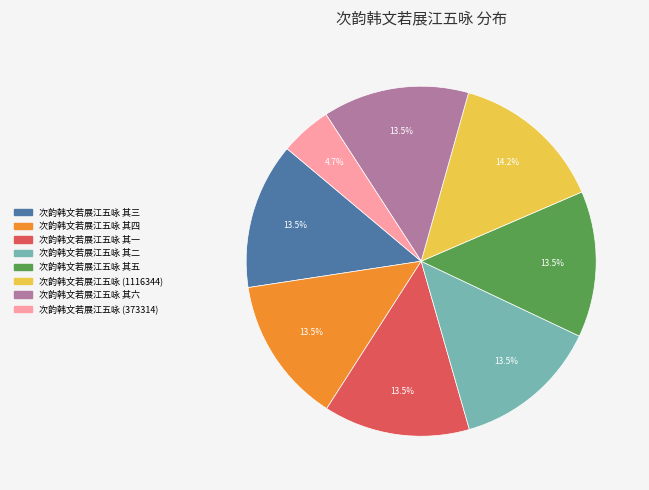

Count the number of slices in the pie.

8